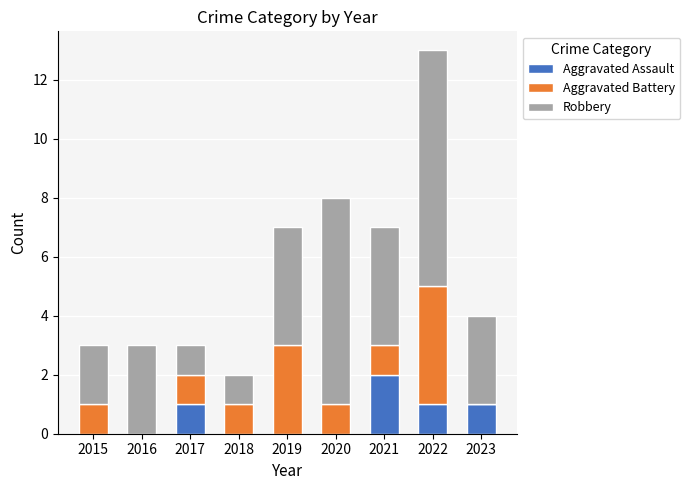

What are all the series names shown in the legend?

Aggravated Assault, Aggravated Battery, Robbery